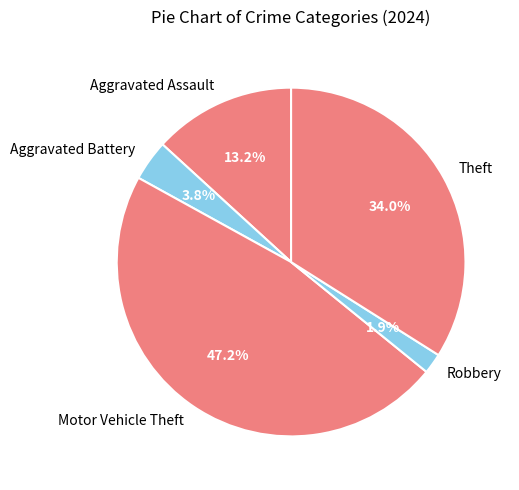

To the nearest percent, what is the difference between the largest and smallest slice percentages?

45%